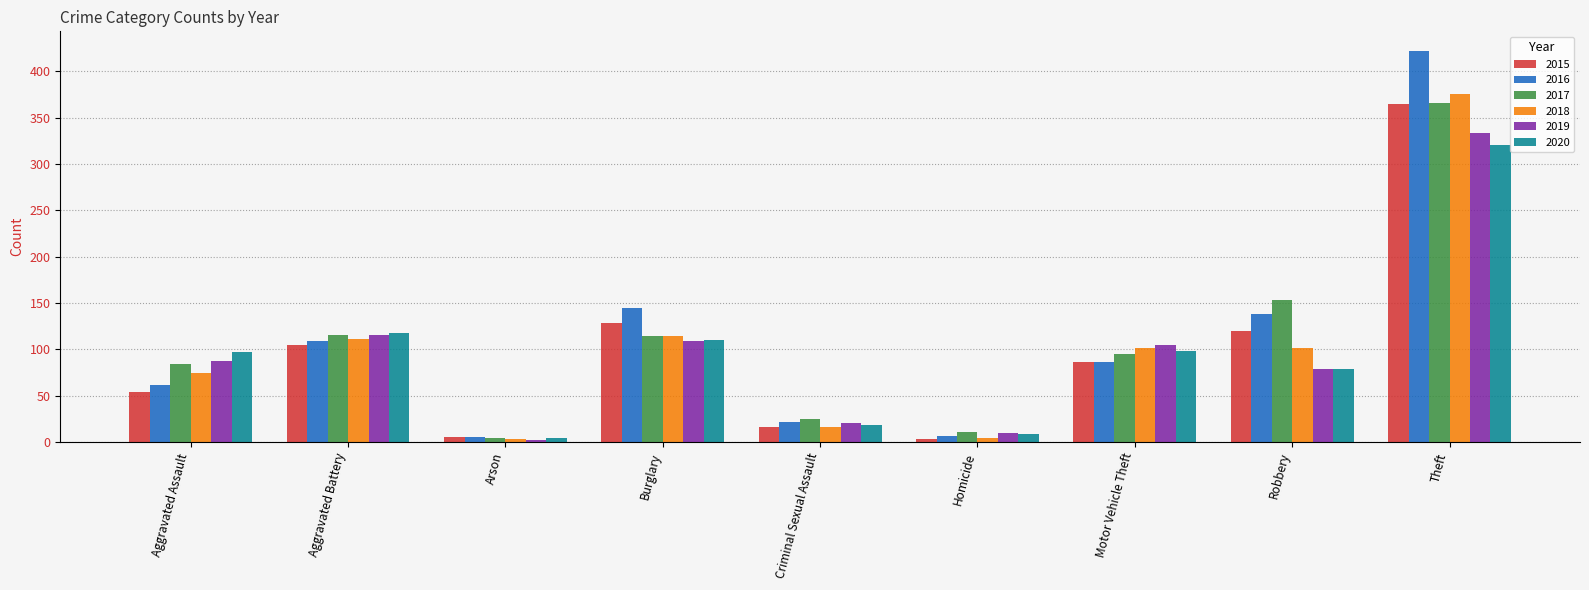

What is the difference between the 2019 values at Theft and Arson?

331